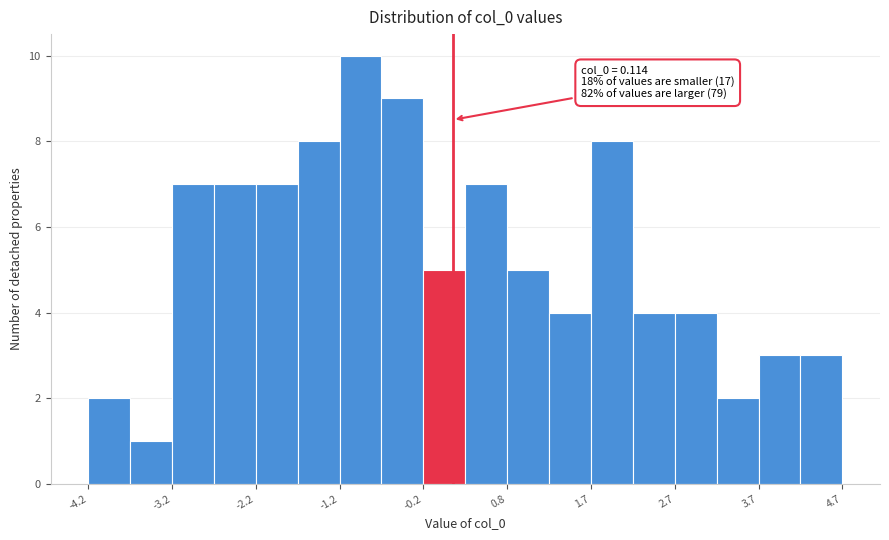

Which range on the x-axis has the tallest bar?

-1.2 to -0.7